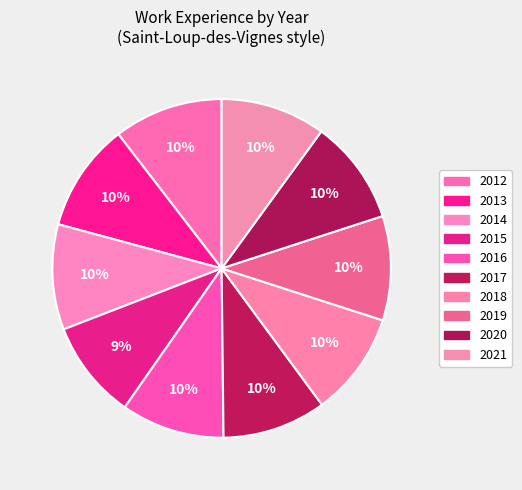

The 2020 slice represents 10% of the pie. True or false?

True